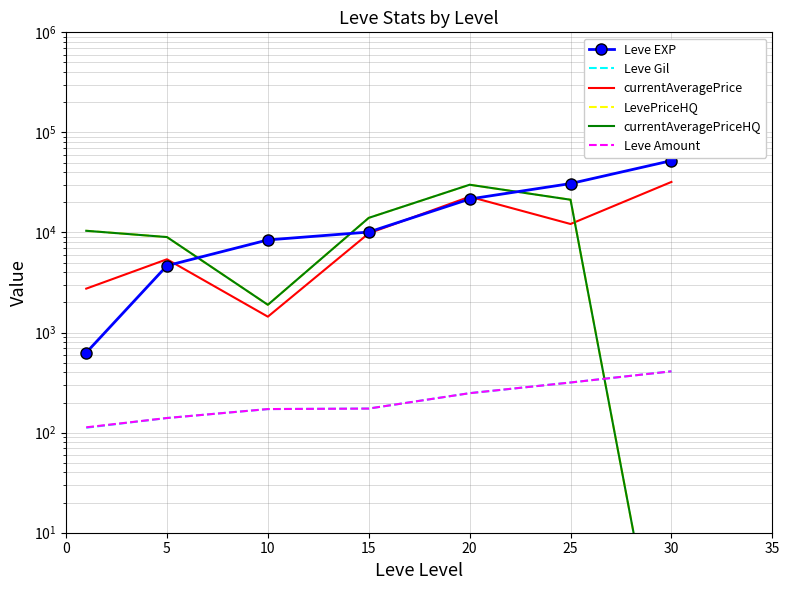

True or false: Leve EXP has more than 2 interior local peaks.

False